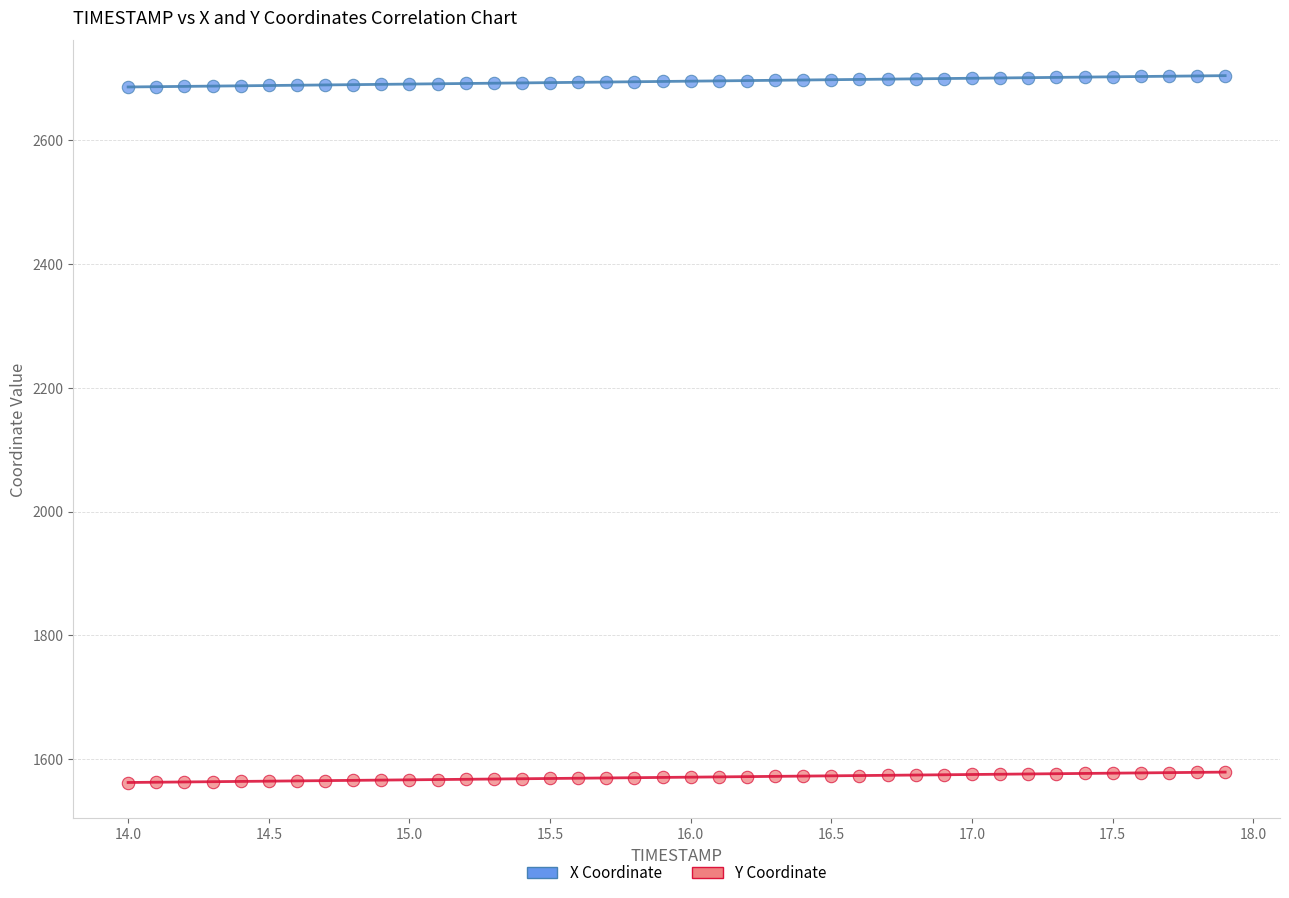

What are all the series names shown in the legend?

X Coordinate, Y Coordinate